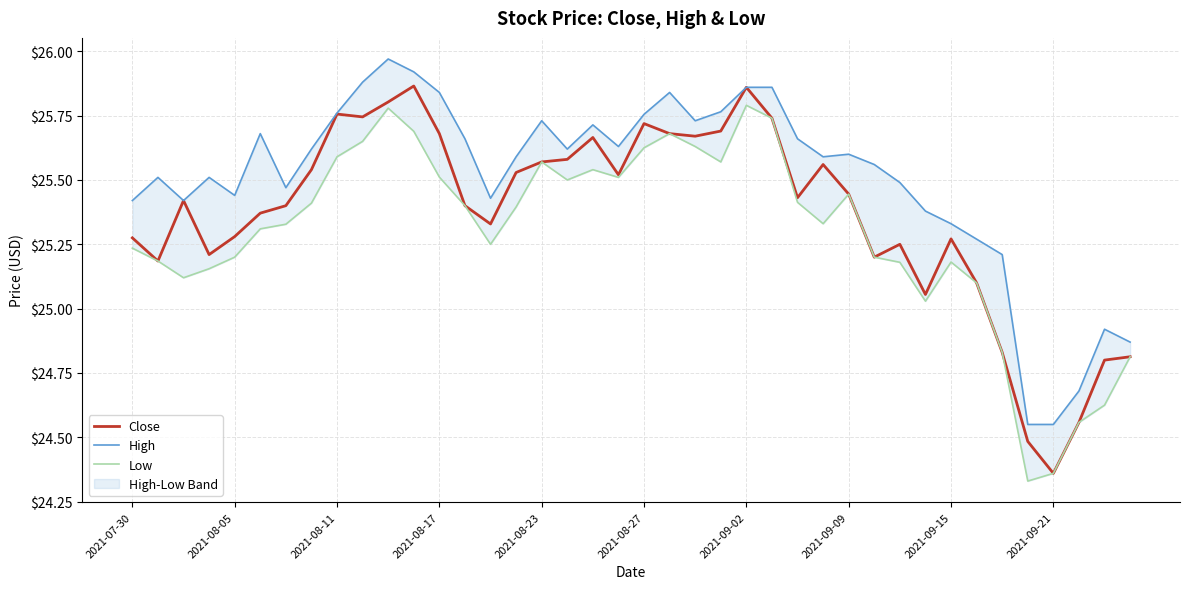

What is the sum of all Close values?

1014.6